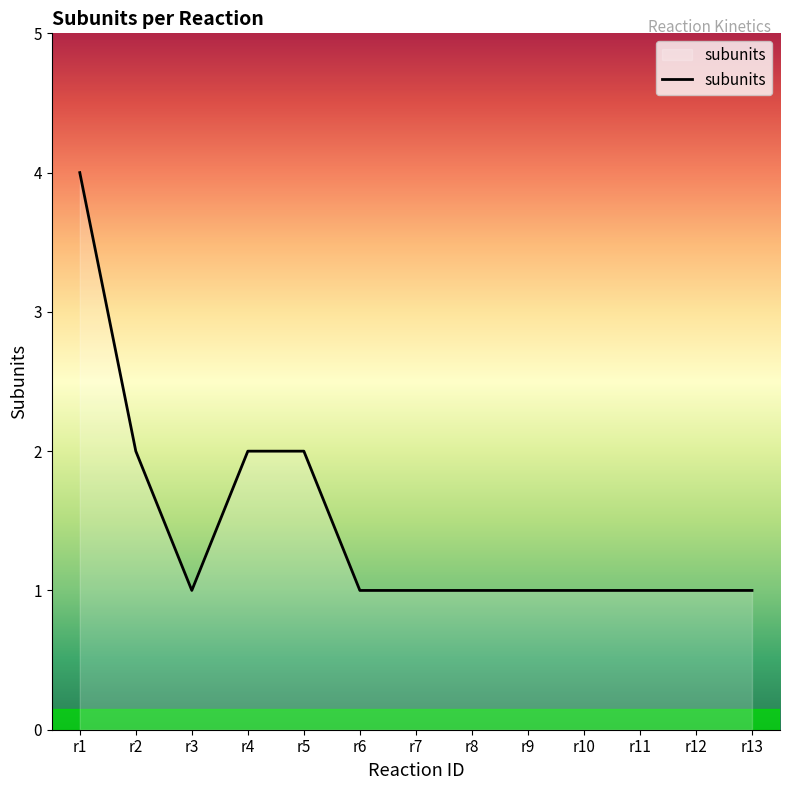

Where is the first local minimum?

r3